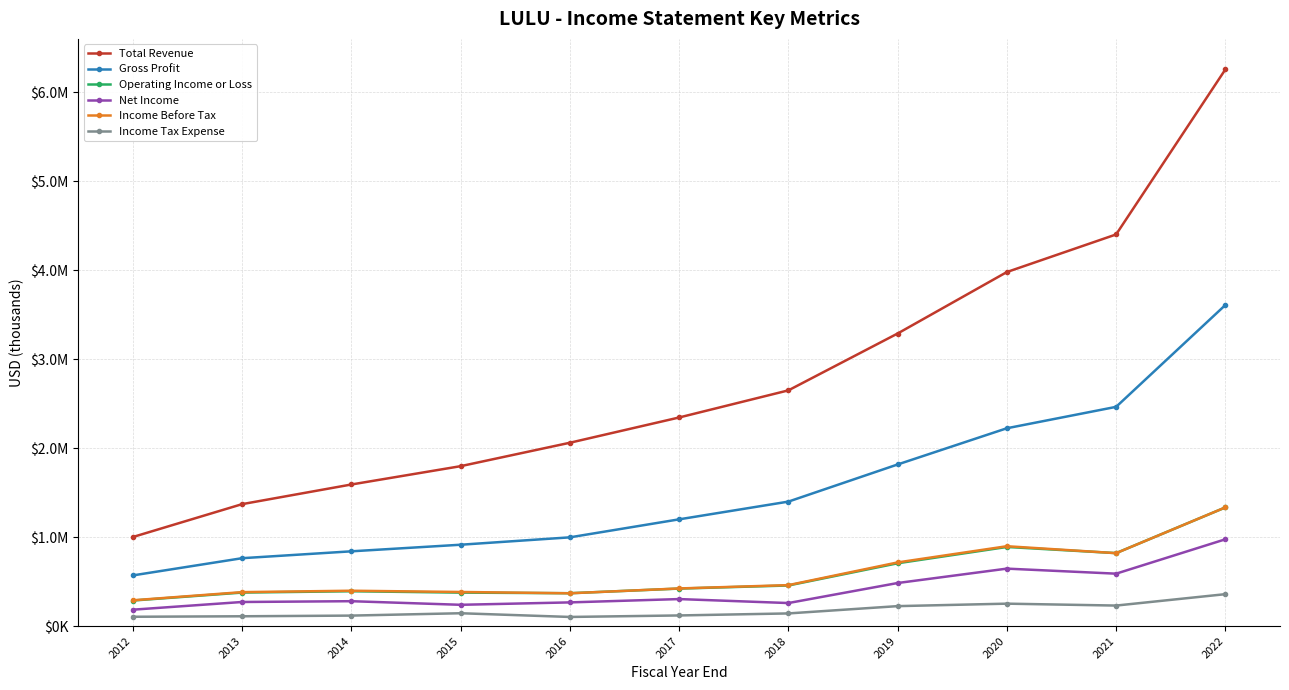

Which series has the largest range (max minus min)?

Total Revenue